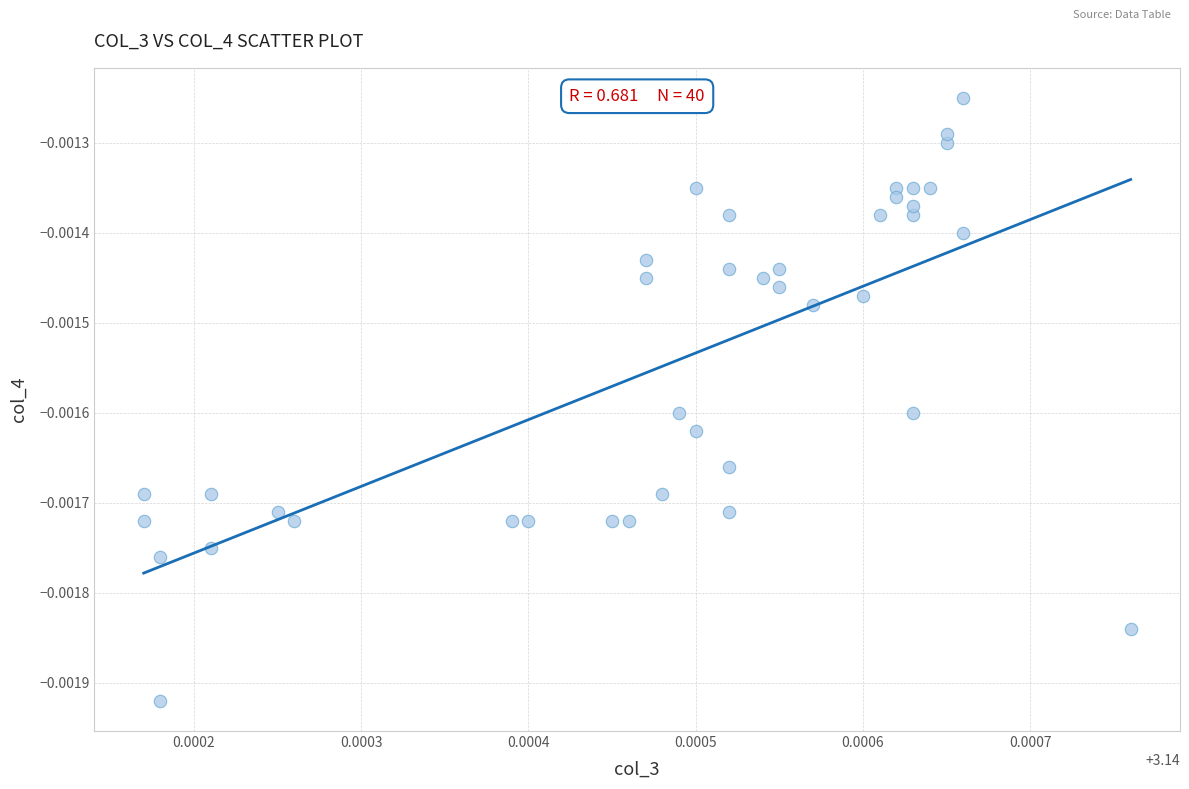

Count the number of points in this scatter plot.

40